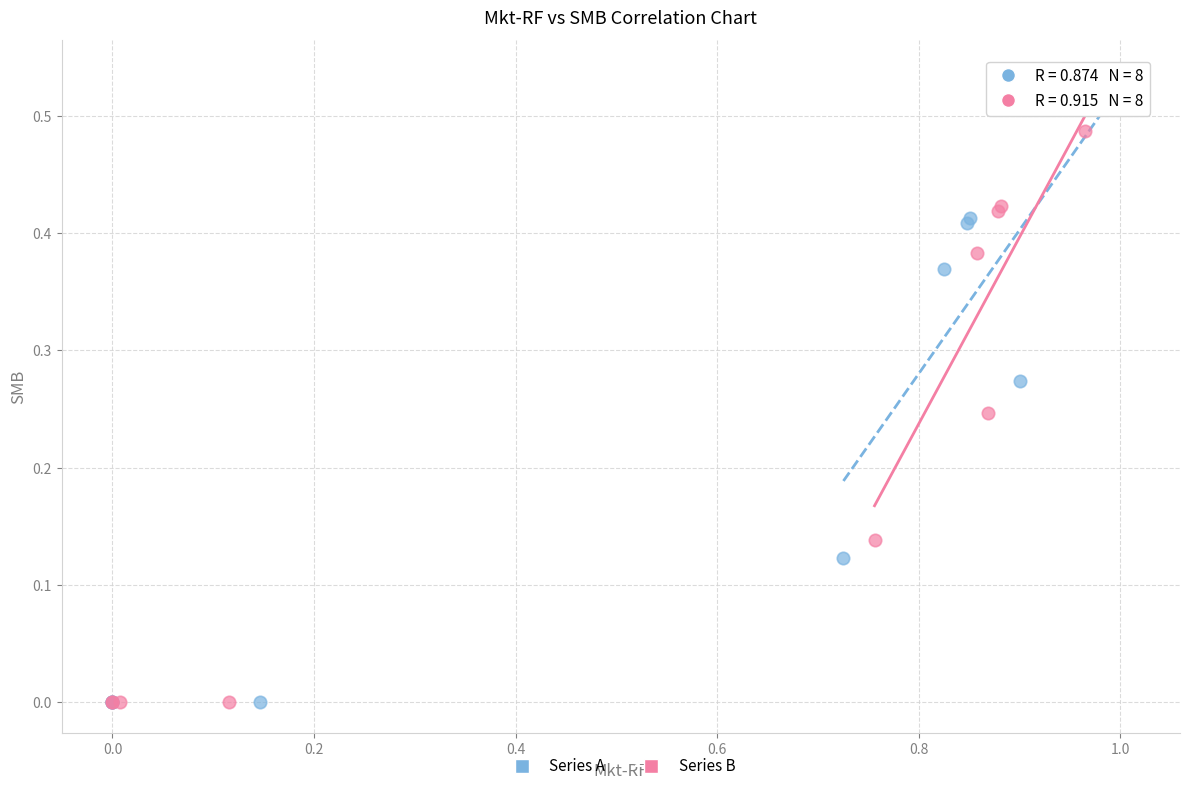

Which series has the largest Y range (max minus min)?

Series A